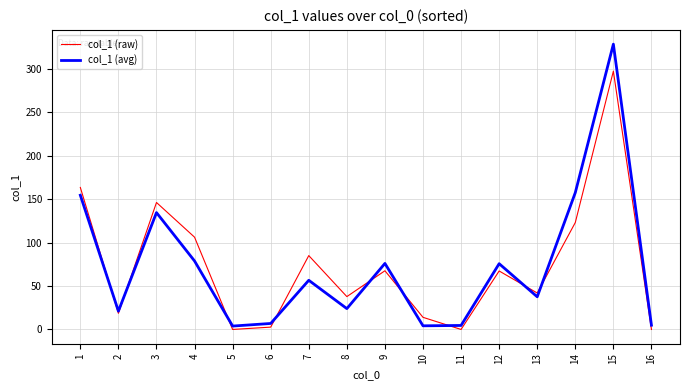

Is the value of col_1 (avg) at 13 greater than the value of col_1 (raw) at 15?

No